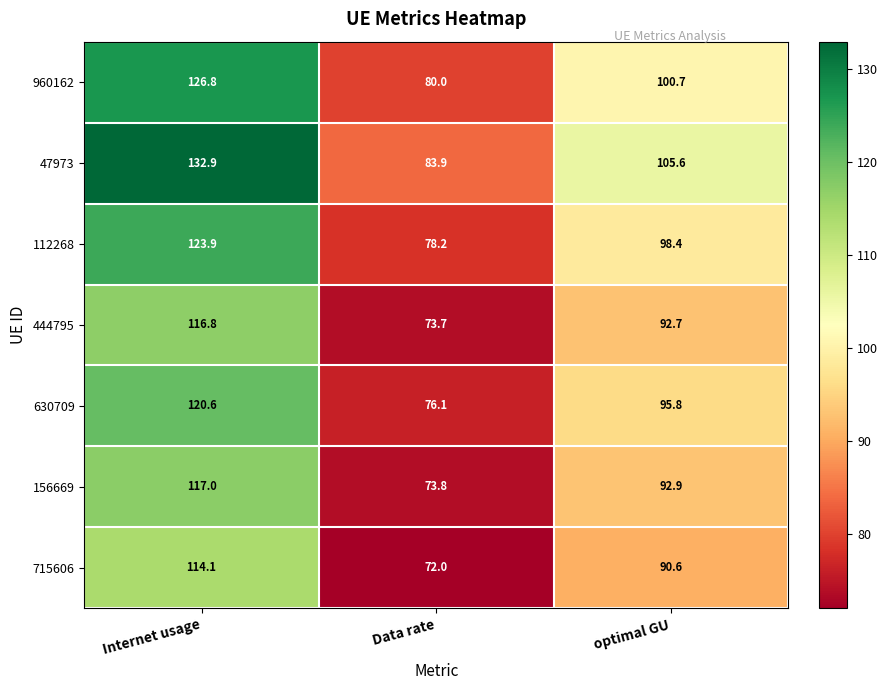

Where does the 444795 series first go above 92?

Internet usage